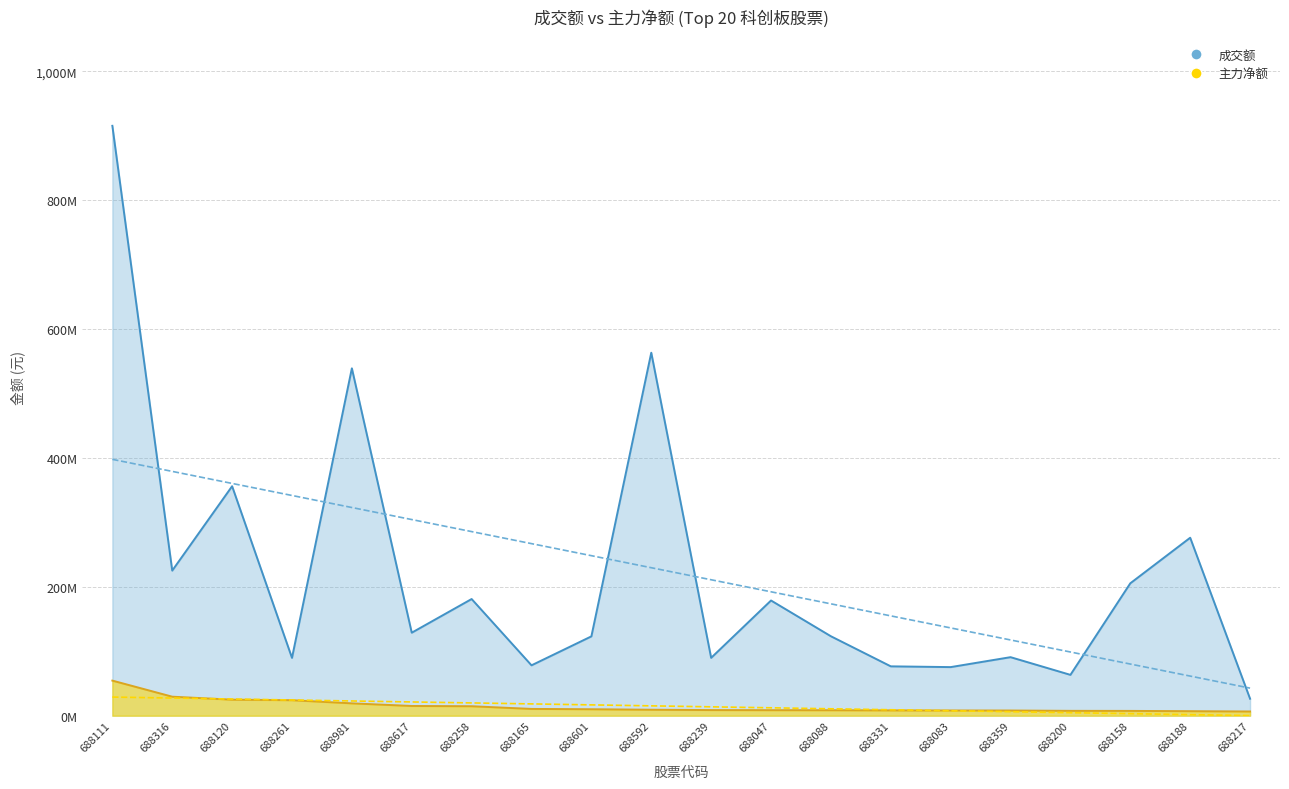

List the series in order of their peak value, lowest first.

主力净额, 成交额